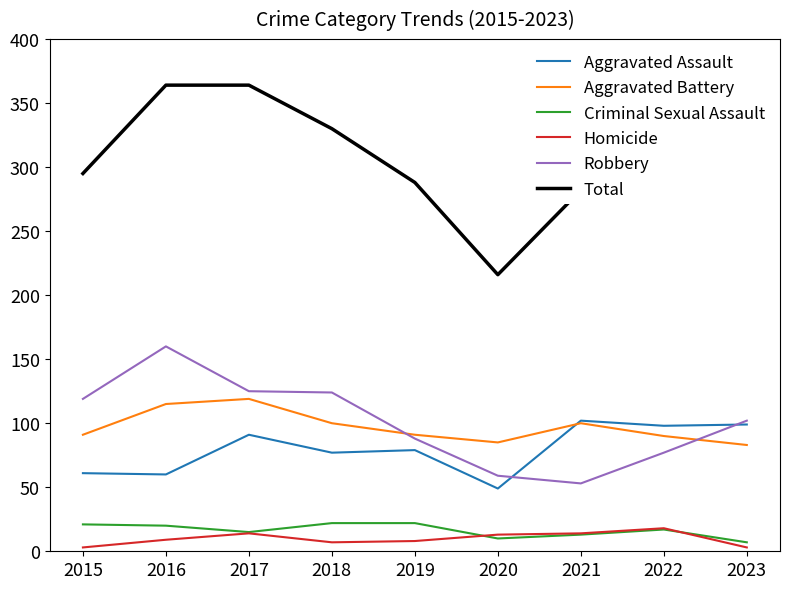

What is the total value across all series at 2017?

728